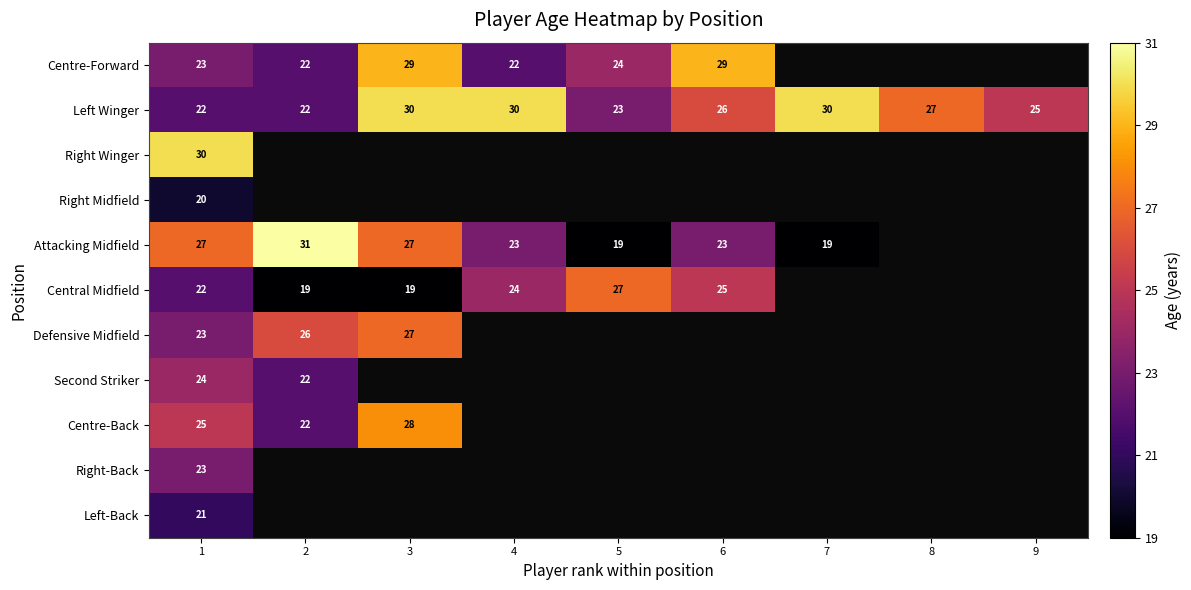

True or false: Central Midfield has a value of 11 at 2.

False